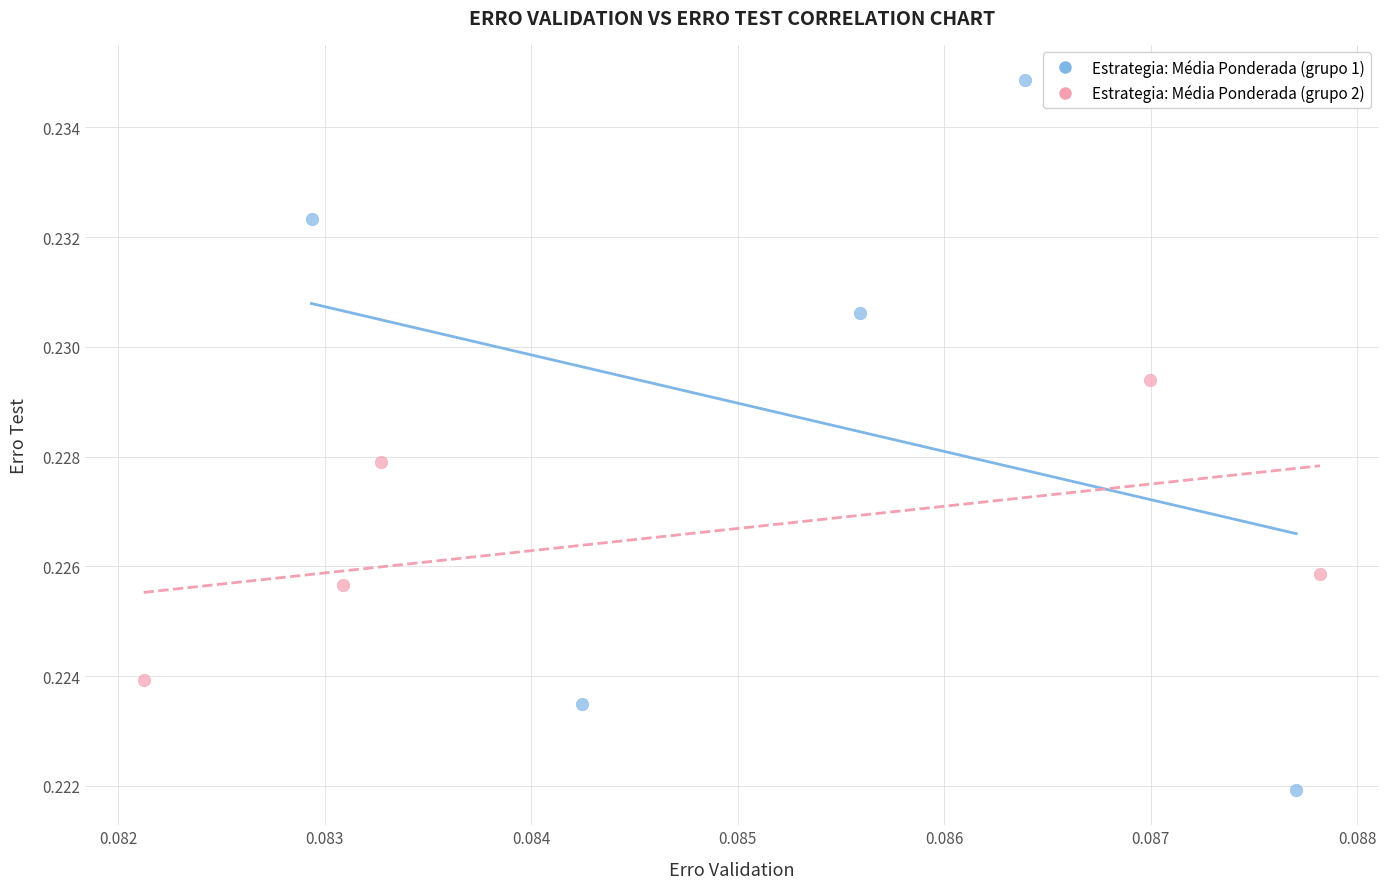

Which series reaches the maximum Y coordinate?

Estrategia: Média Ponderada (grupo 1)